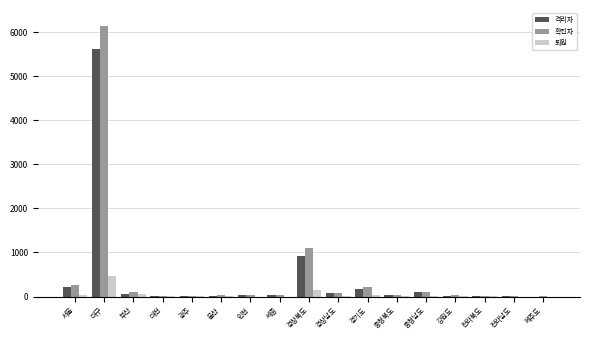

The 확진자 series shows 1571 at 경상북도. True or false?

False